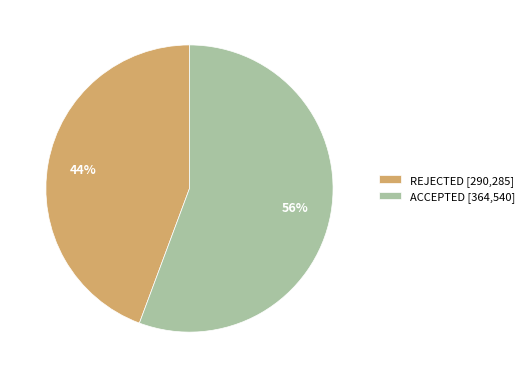

What percentage is the REJECTED [290,285] slice, to the nearest percent?

44%